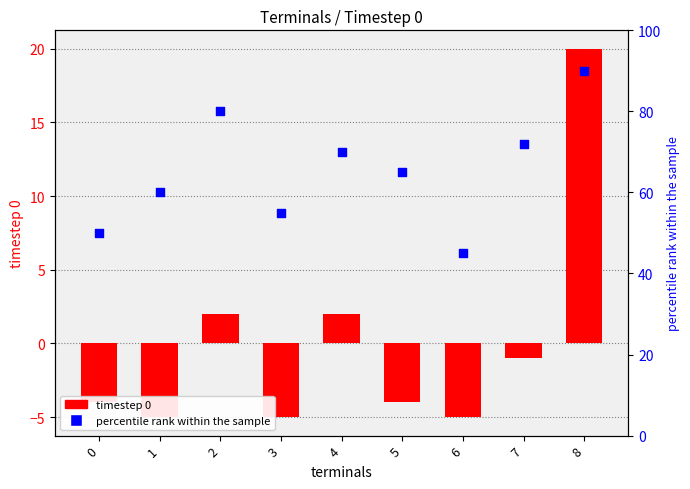

Which series reaches the minimum Y coordinate?

timestep 0